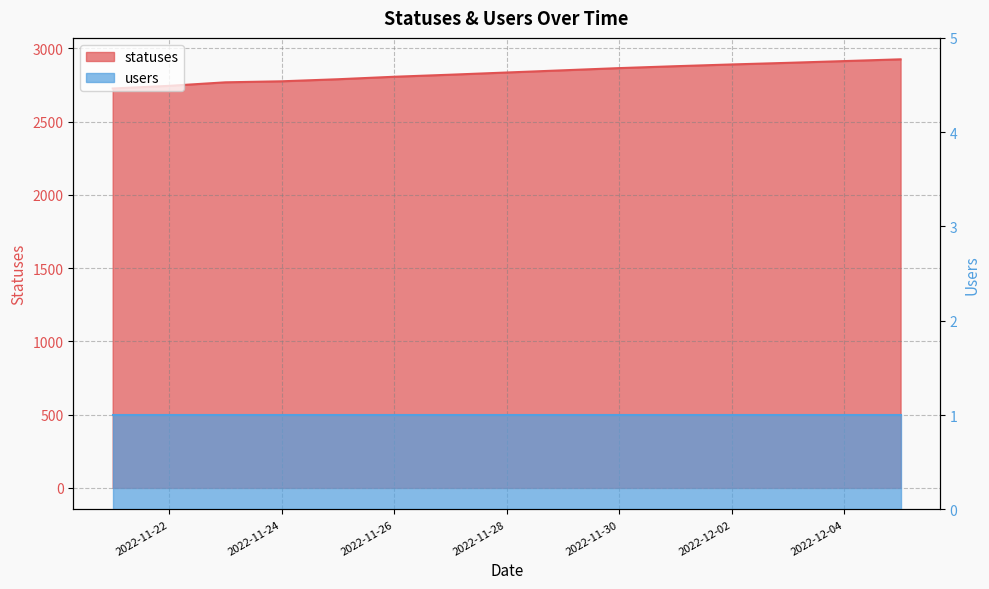

True or false: the data has more than 1 interior local peaks.

False